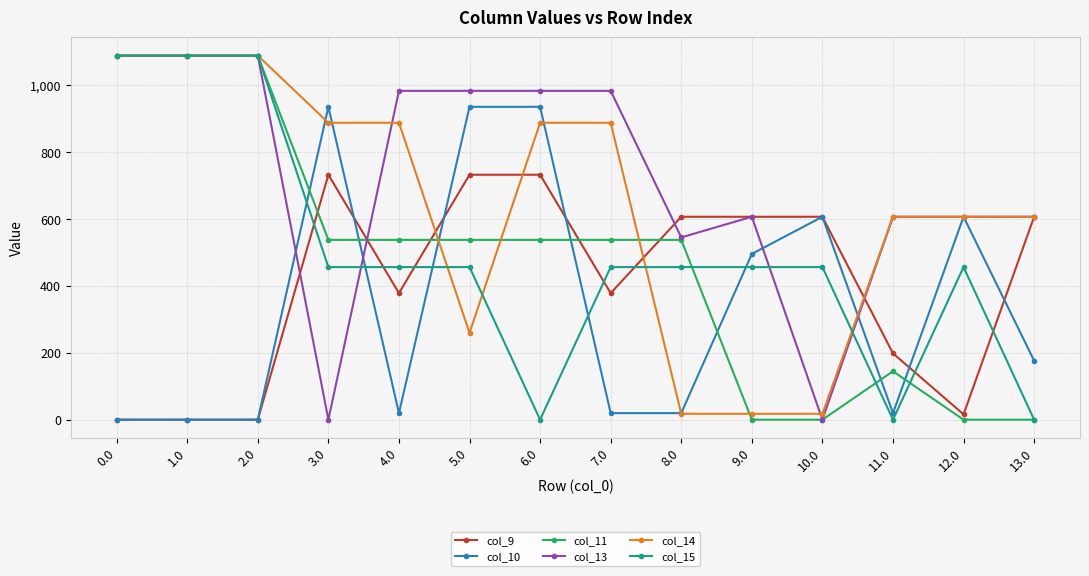

True or false: col_11 and col_9 intersect in this chart.

True